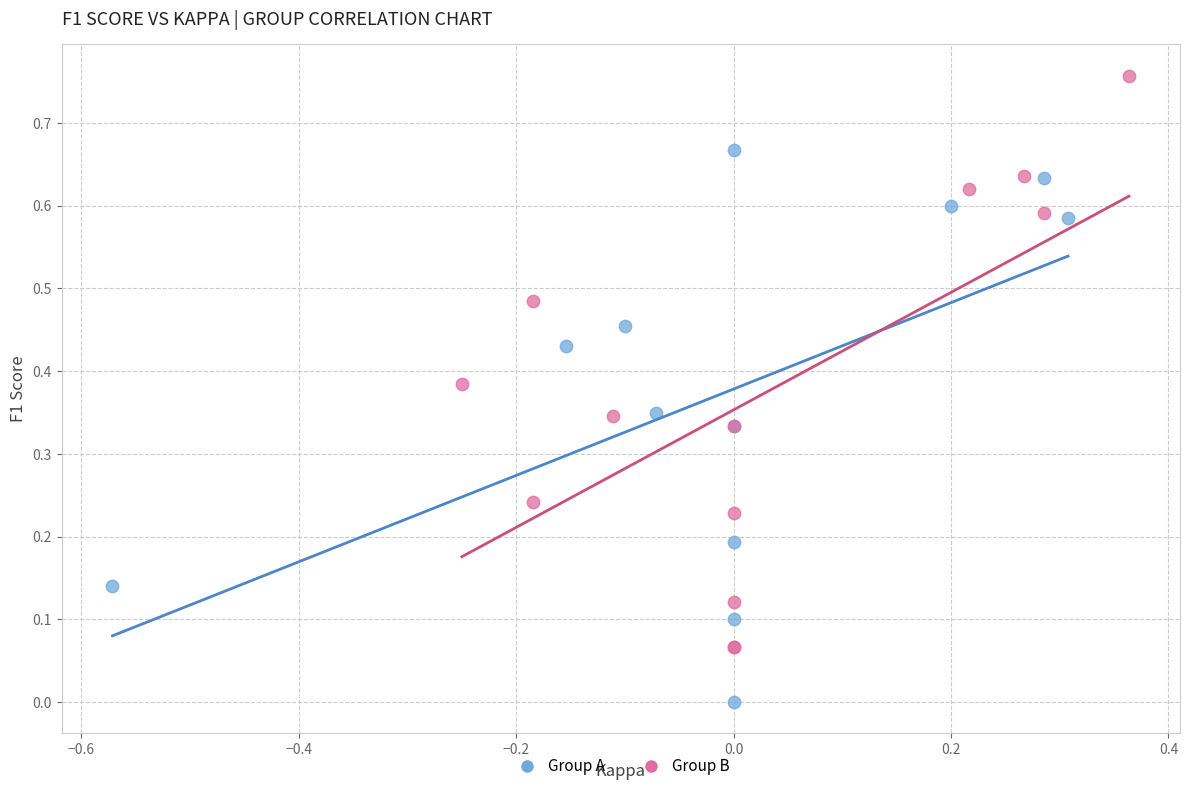

Which series has the largest Y range (max minus min)?

Group B